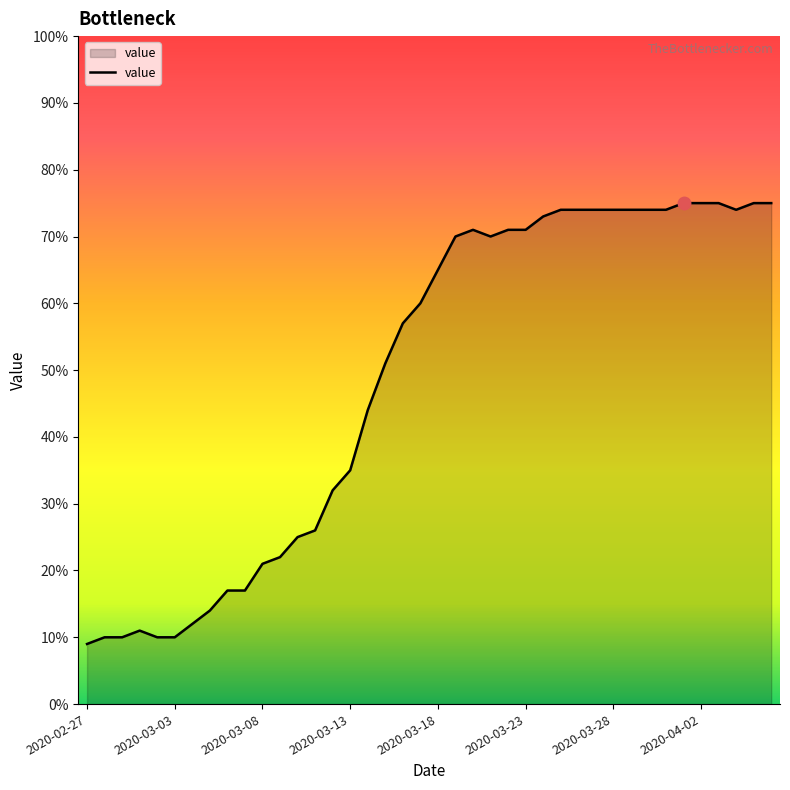

What is the minimum value shown in the chart?

9